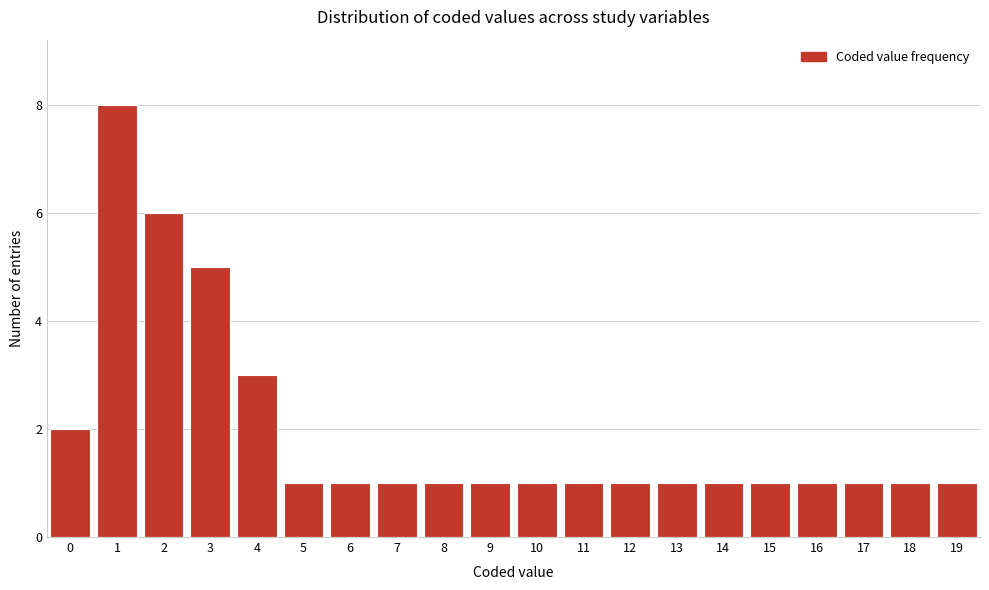

Reading right to left, transcribe all the data shown in this chart.

1	1	1	1	1	1	1	1	1	1	1	1	1	1	1	3	5	6	8	2